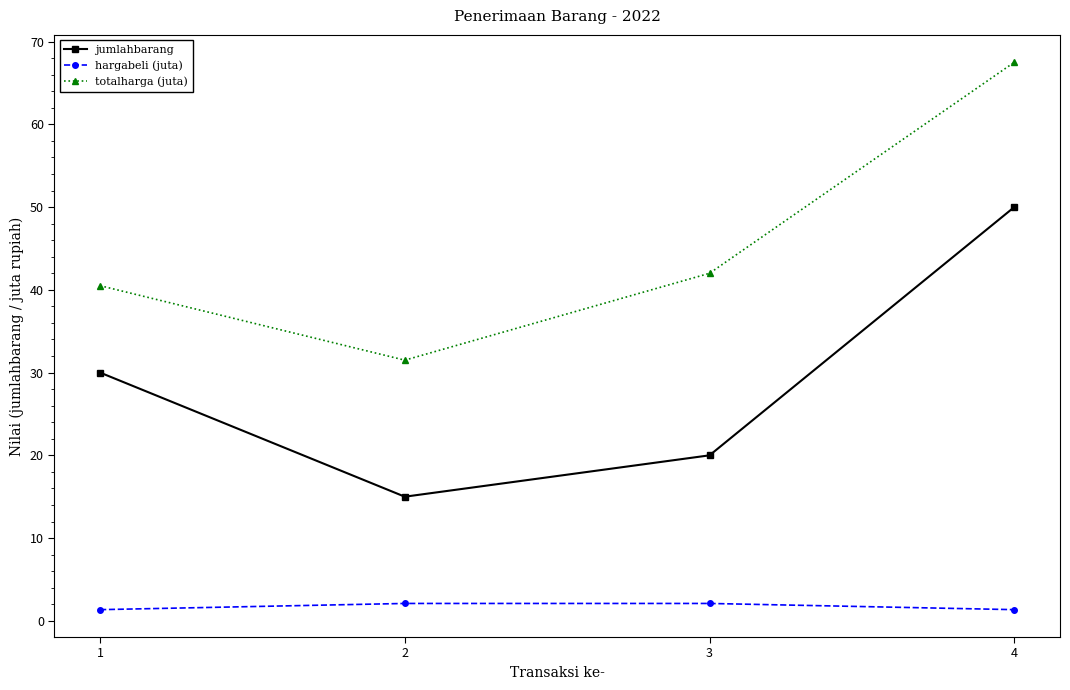

How many interior local valleys does the totalharga (juta) series have?

1